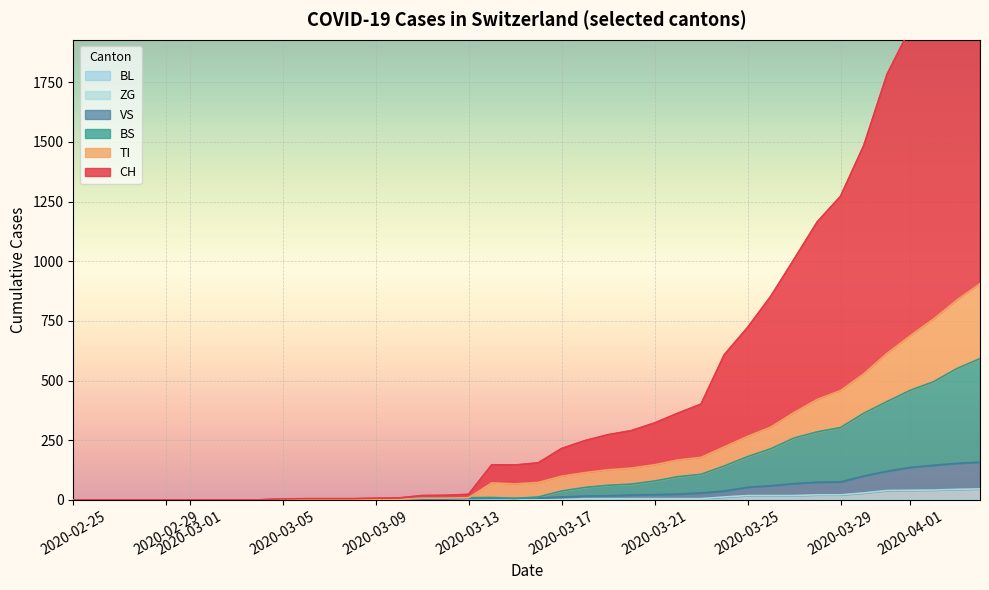

True or false: BS and VS cross at least once.

False